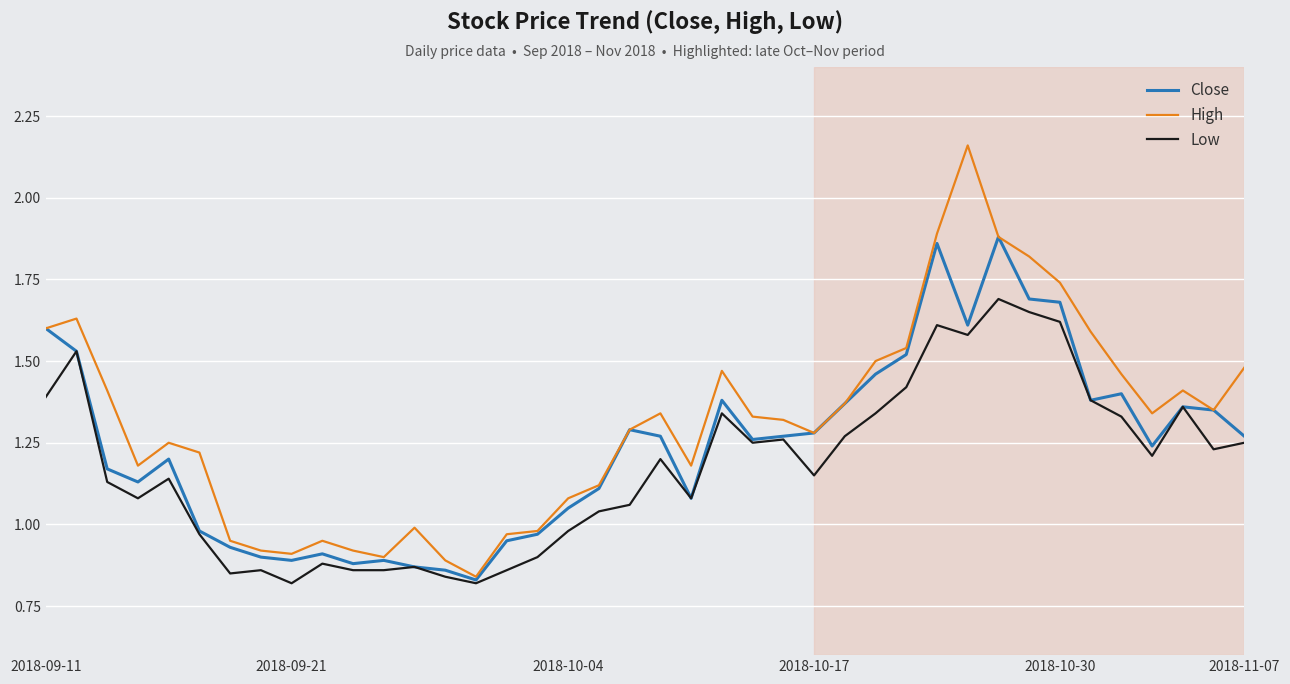

Rank the series by their average value, from lowest to highest.

Low, Close, High